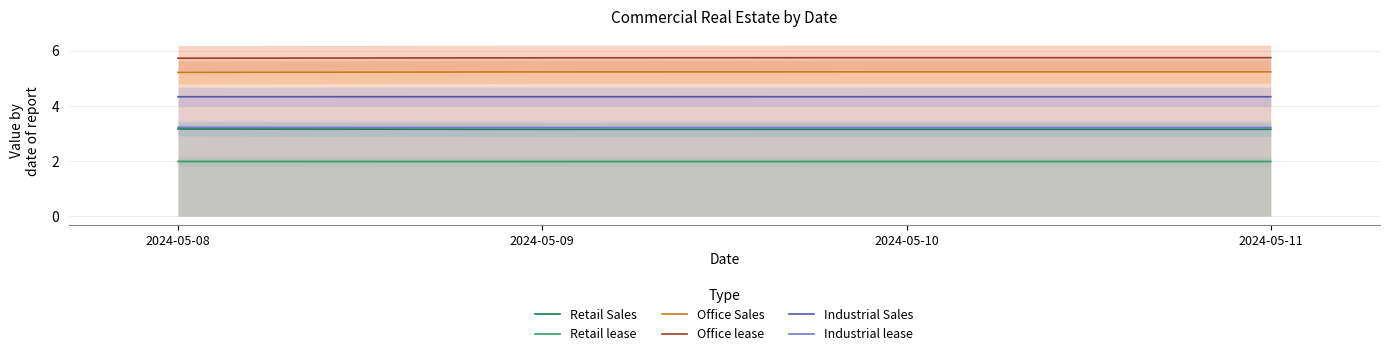

Which series has the largest range (max minus min)?

Office Sales